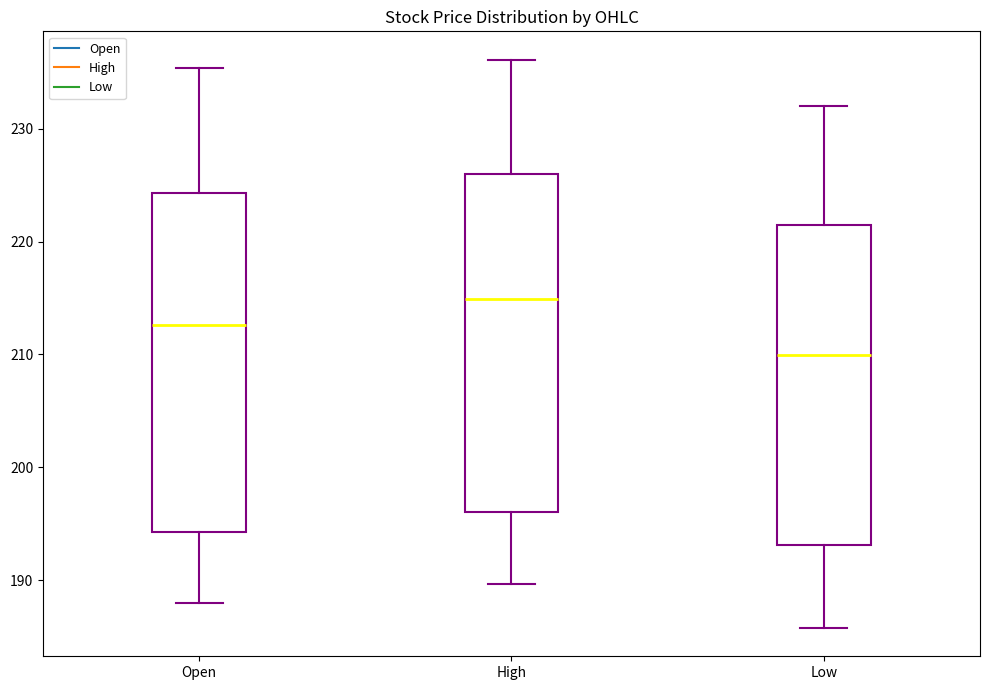

Reading left to right, read every box against the y-axis: the position of its median line, the range the box covers, and the ends of its whiskers. The values are not printed on the chart, so give them approximately, as read against the axis.

Open: median 213, box 194 to 224, whiskers 188 to 235
High: median 215, box 196 to 226, whiskers 190 to 236
Low: median 210, box 193 to 221, whiskers 186 to 232